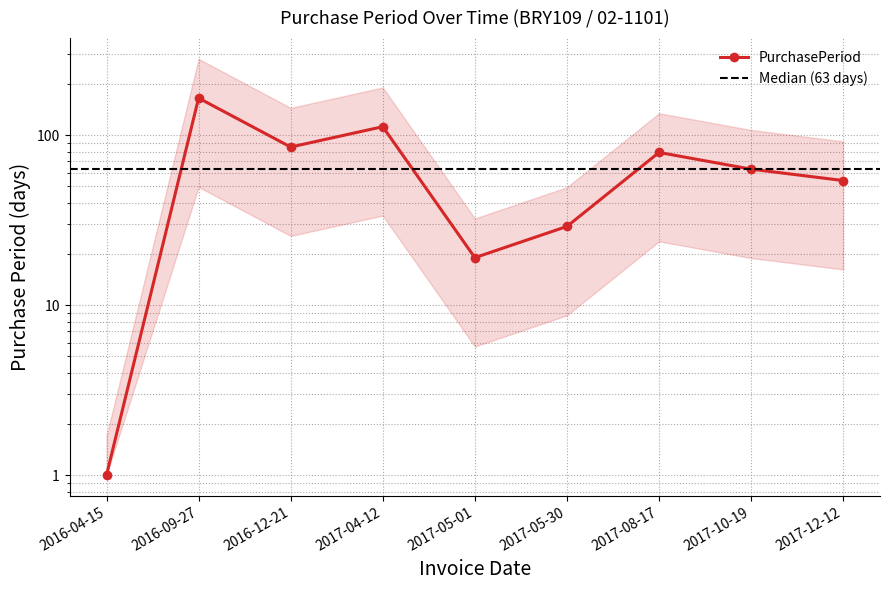

What is the change in value from 2016-09-27 to 2017-12-12?

-111